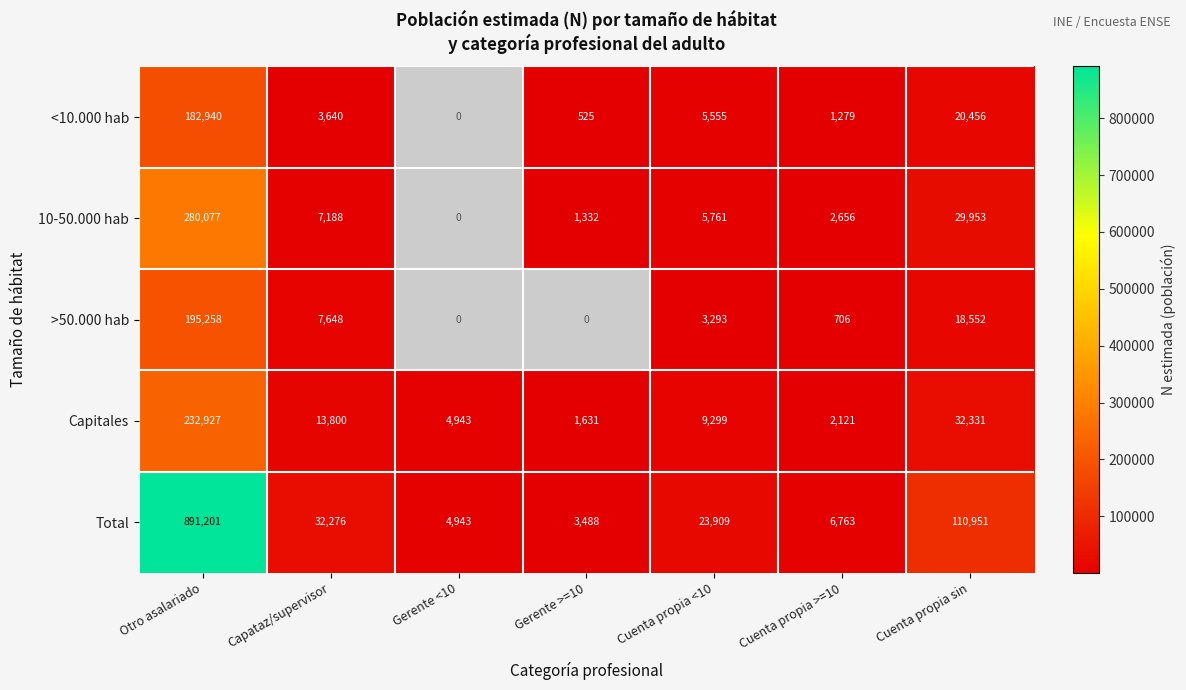

What is the average value of the Capitales series?

42436